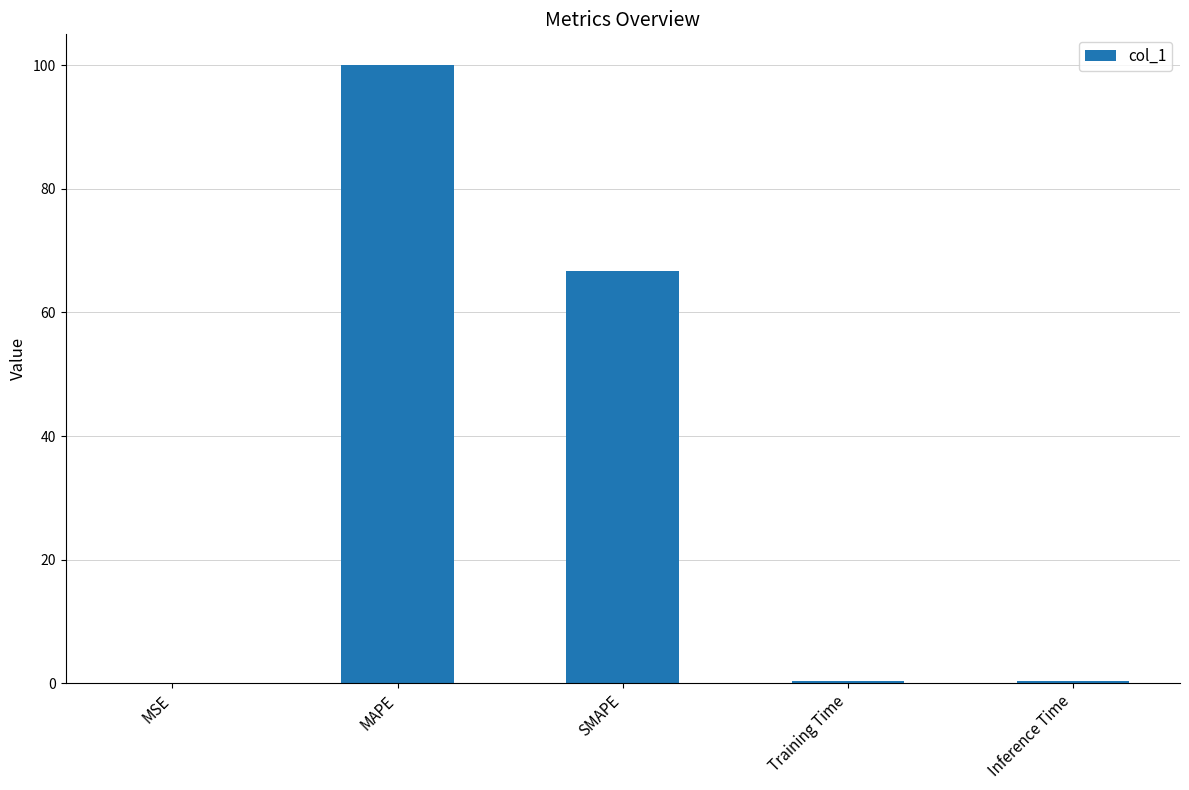

Between MAPE and Inference Time, which is larger?

MAPE